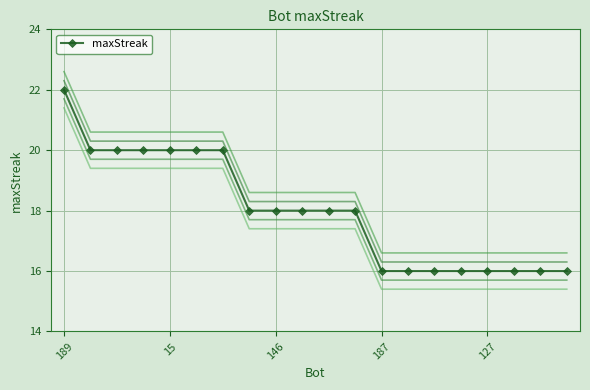

Count the values in the range 16 to 20.

19